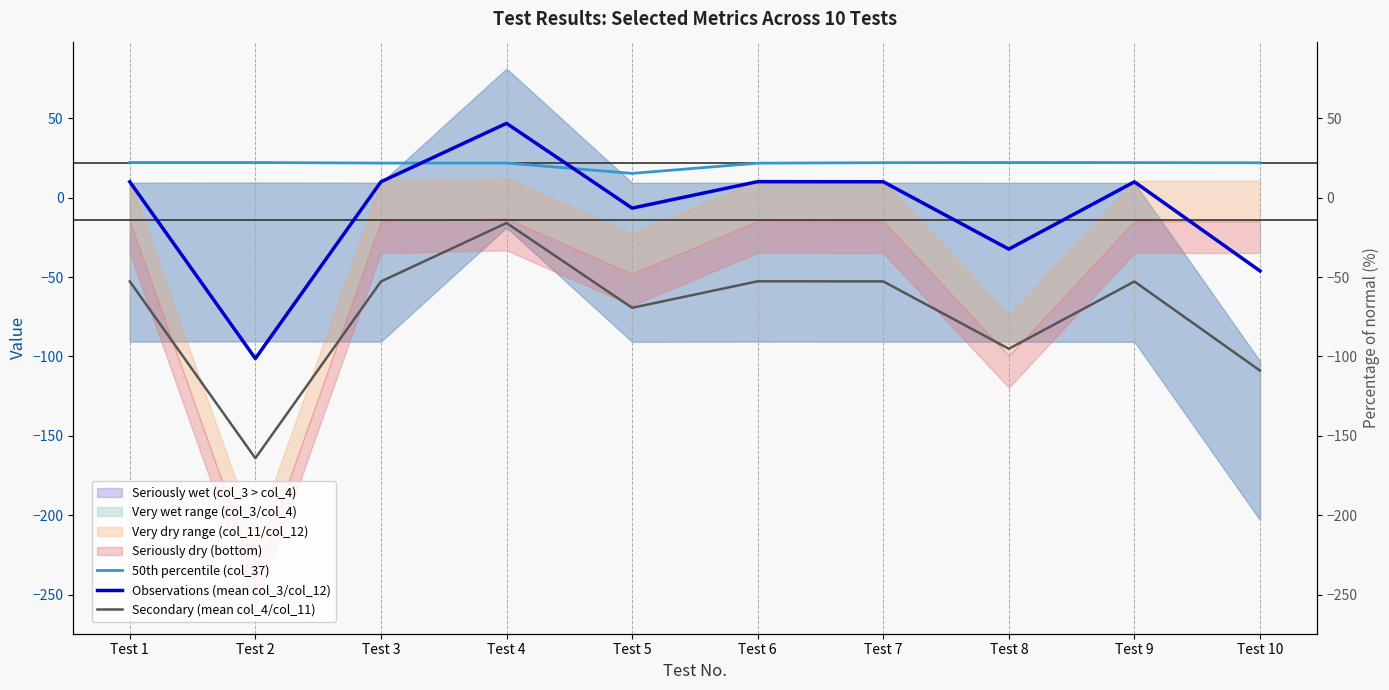

What is the value of the Observations (mean col_3/col_12) point at the 3rd from the left?

9.9